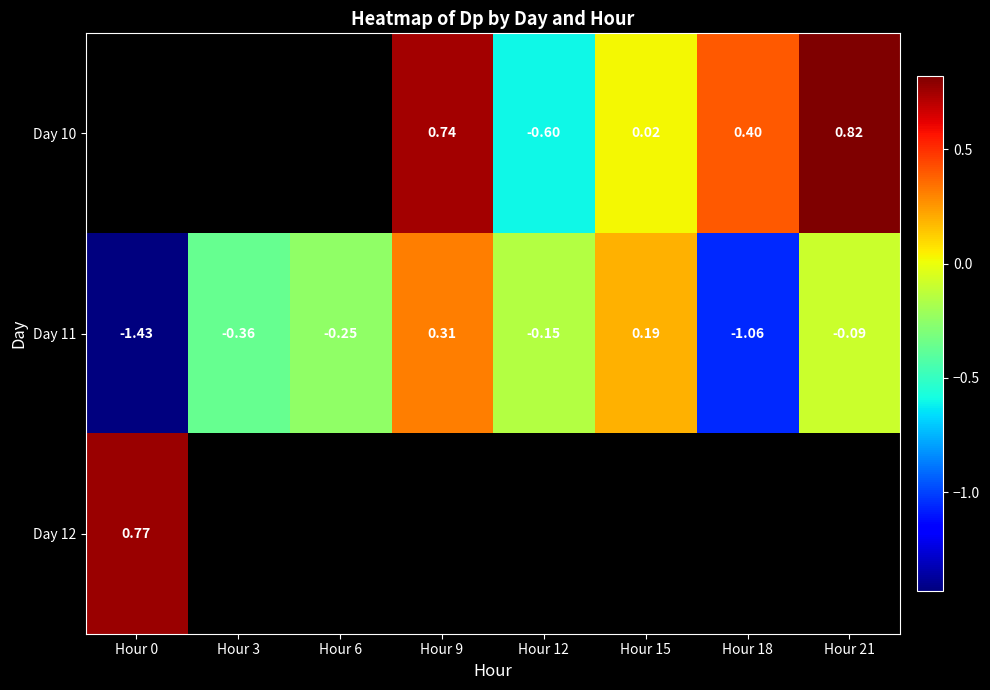

Which category has the lowest value across all series?

Hour 0